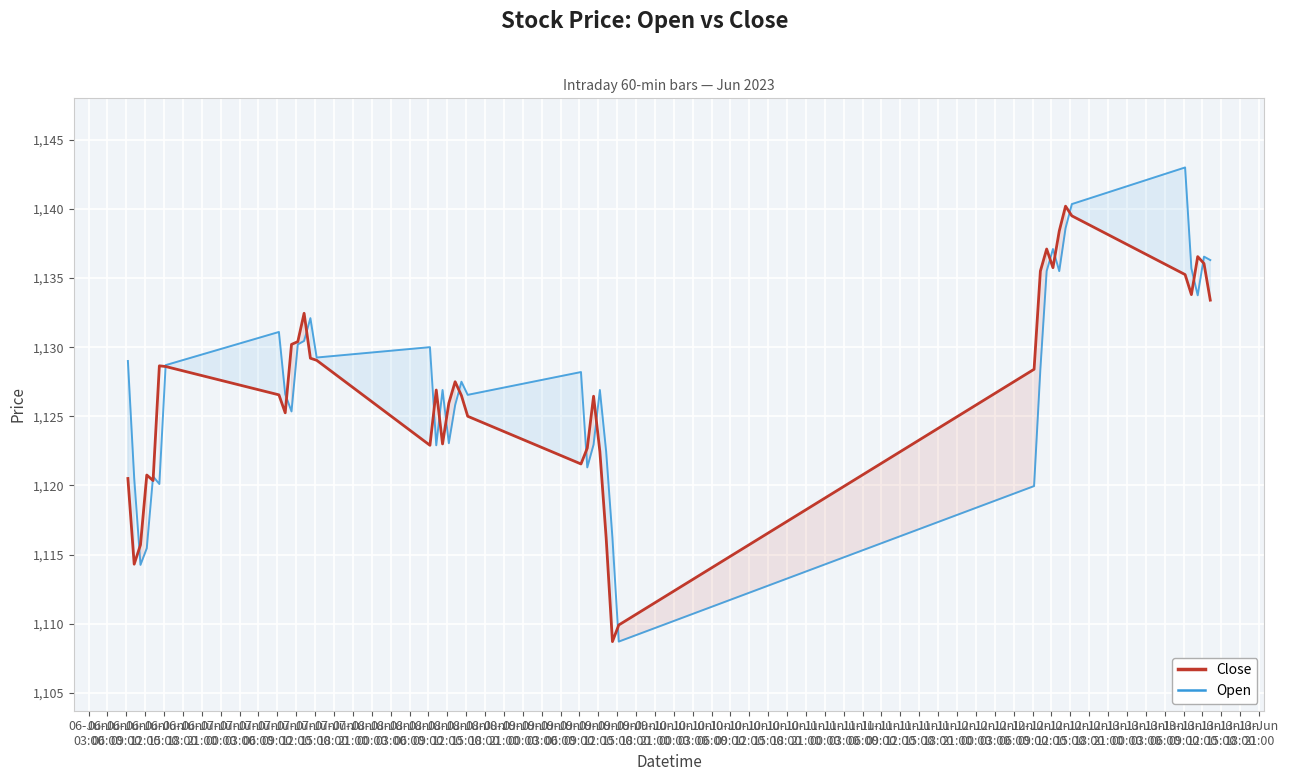

How many lines are shown in the chart?

2